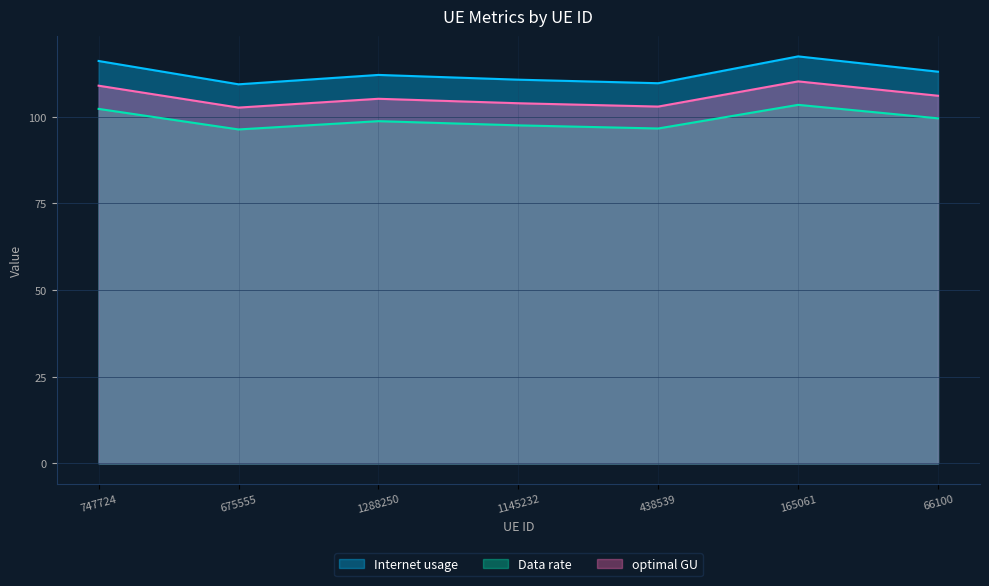

How many values in the Internet usage series exceed 112?

4